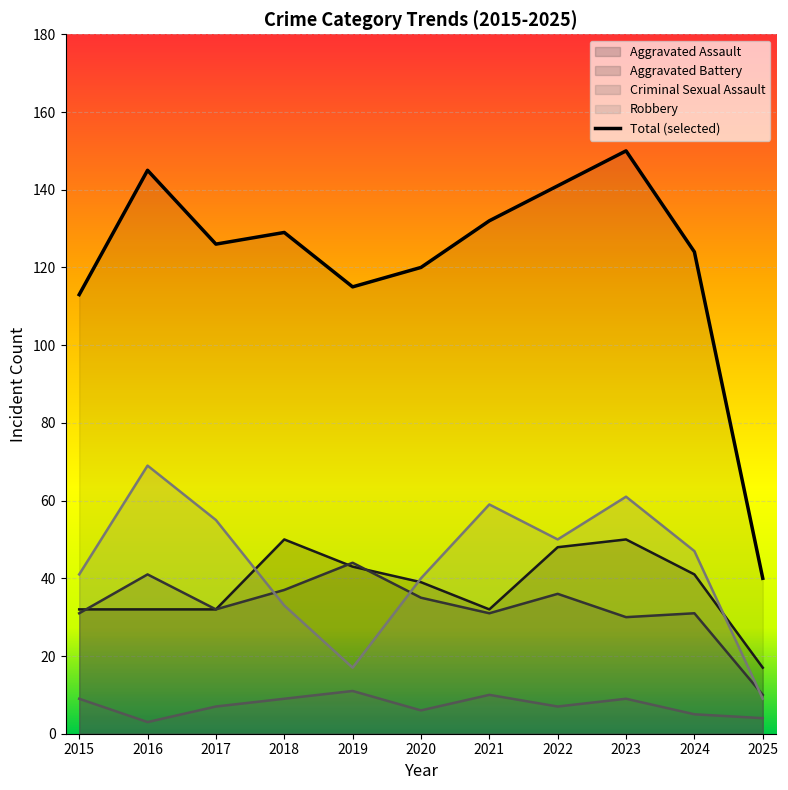

What is the average value?

121